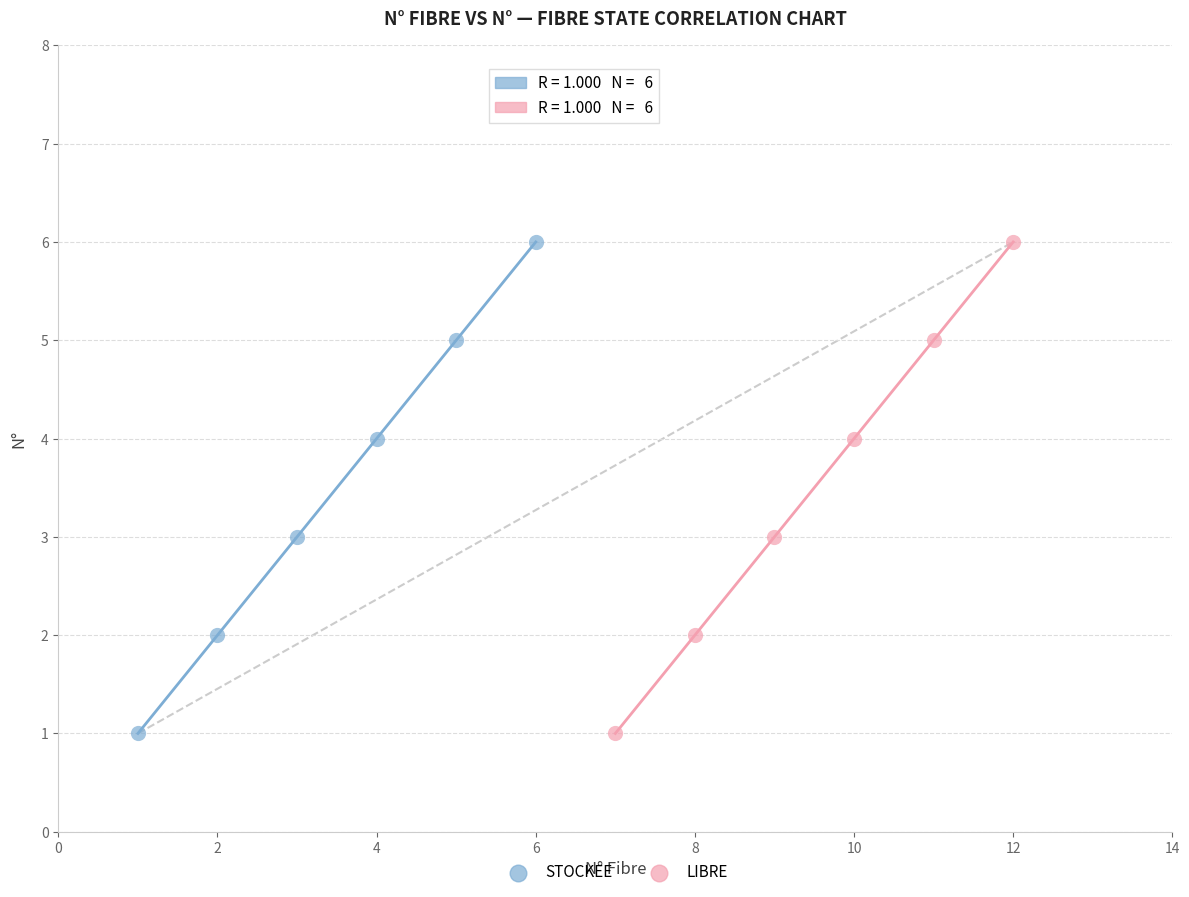

What are all the series names shown in the legend?

STOCKEE, LIBRE